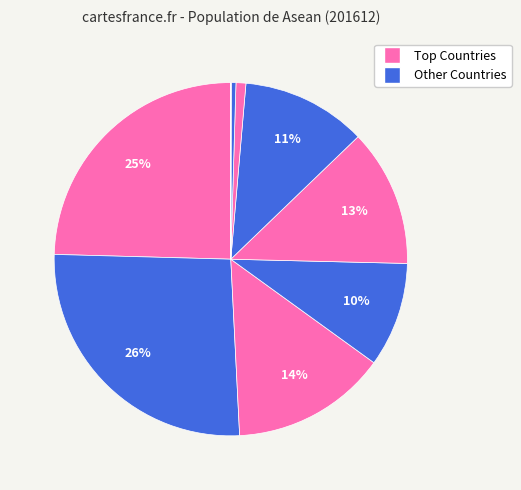

How many slices are in this pie chart?

10